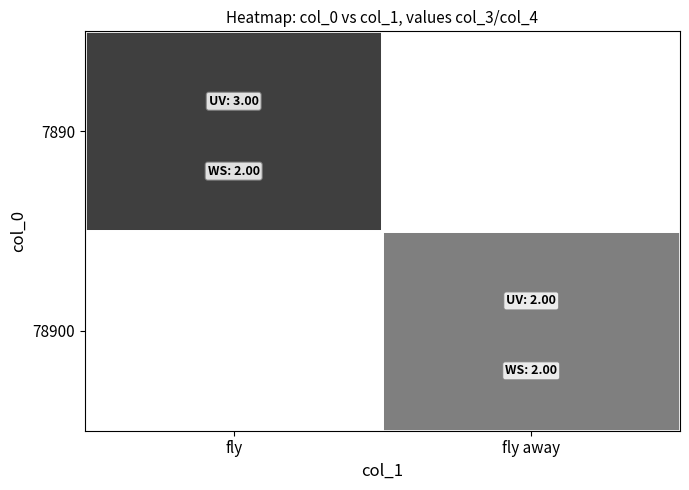

Reading left to right, transcribe all the data shown in this chart.

7890: fly=3	fly away=0
78900: fly=0	fly away=2